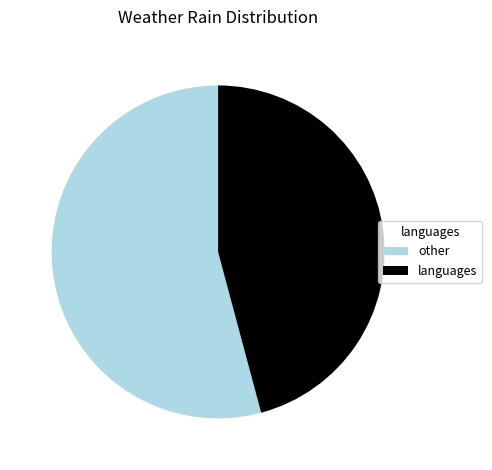

Rank the categories by value from lowest to highest.

languages, other